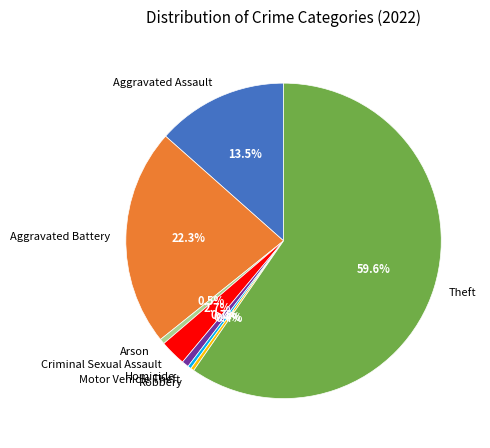

Between Homicide and Criminal Sexual Assault, which is larger?

Criminal Sexual Assault